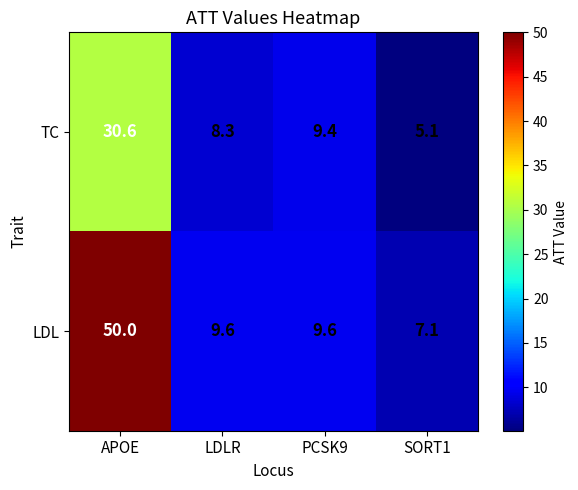

Where does the TC series first go above 9?

APOE